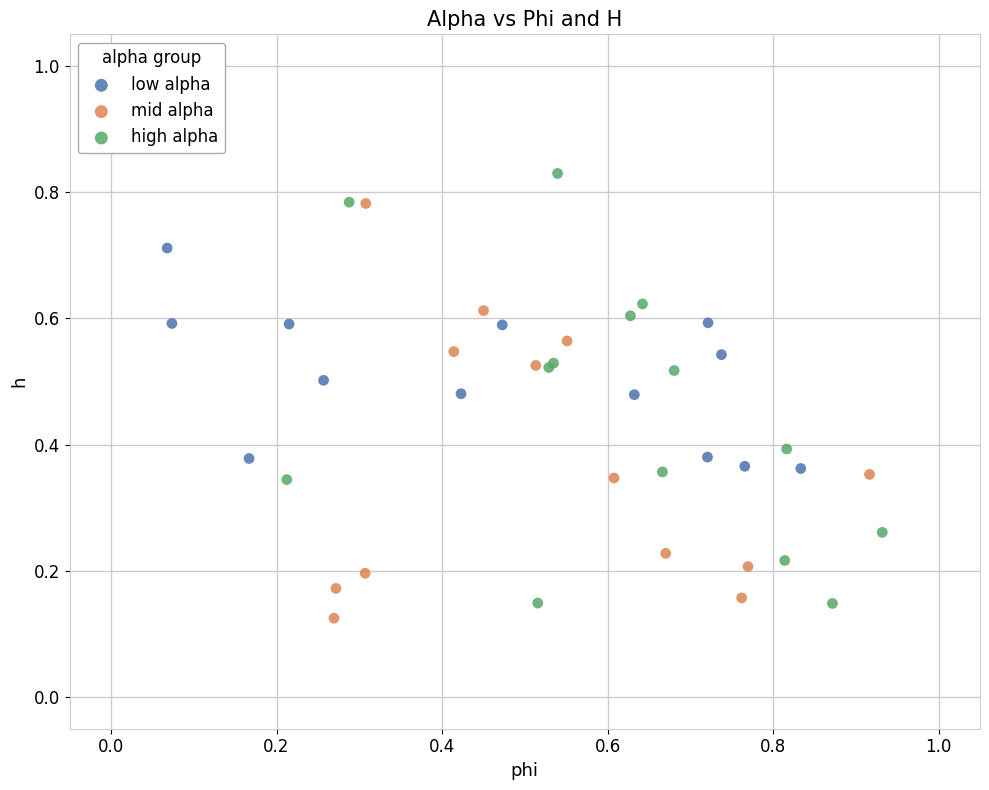

Which series reaches the maximum Y coordinate?

high alpha